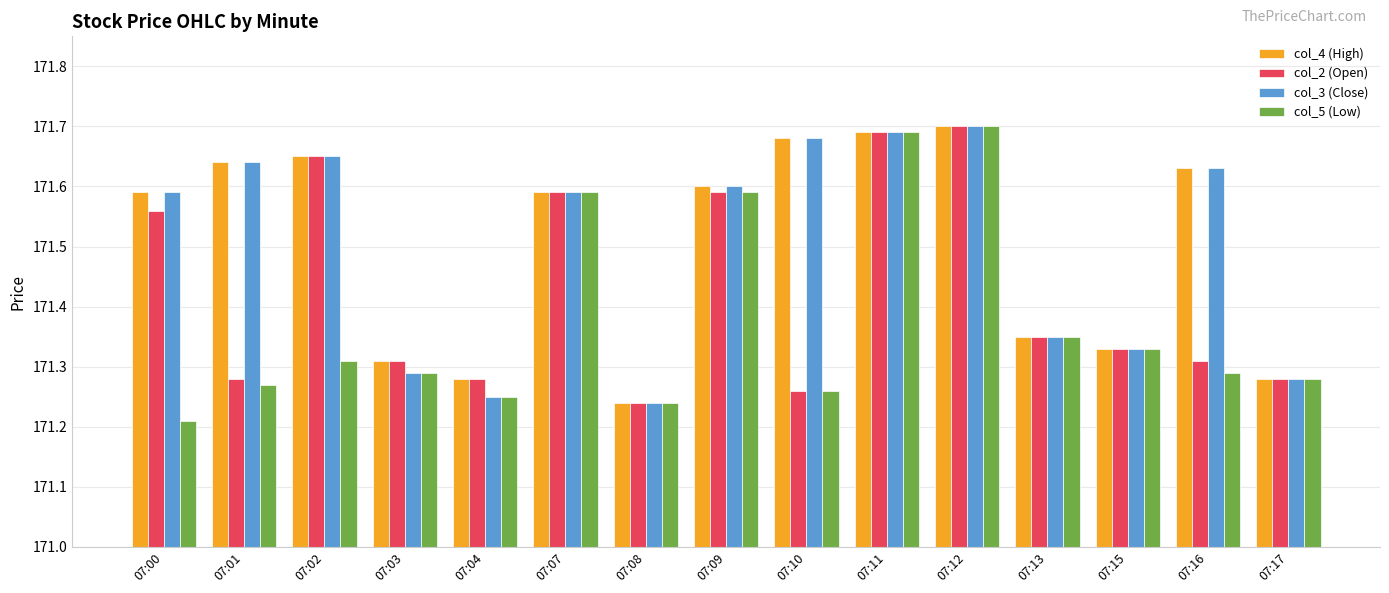

What are all the series names shown in the legend?

col_4 (High), col_2 (Open), col_3 (Close), col_5 (Low)